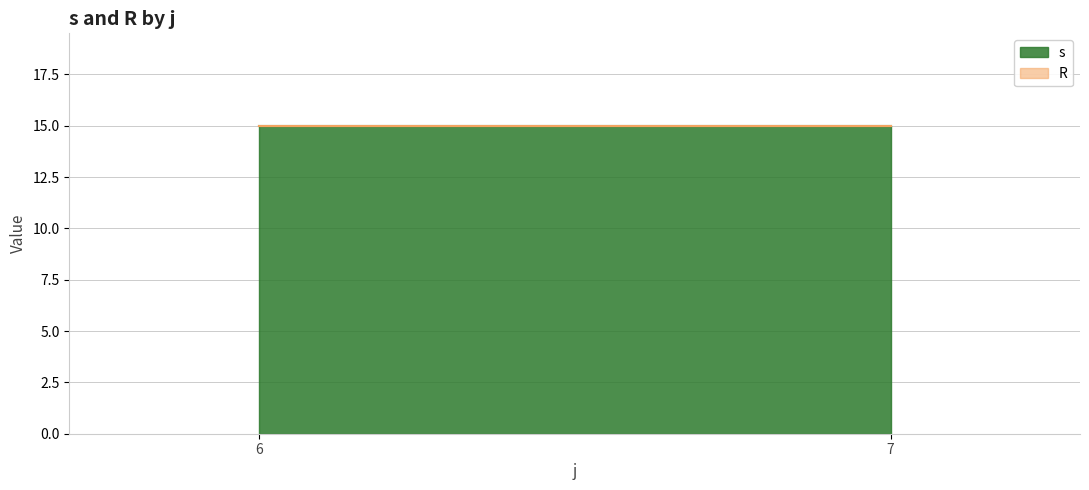

Rank the series by their average value, from highest to lowest.

s, R